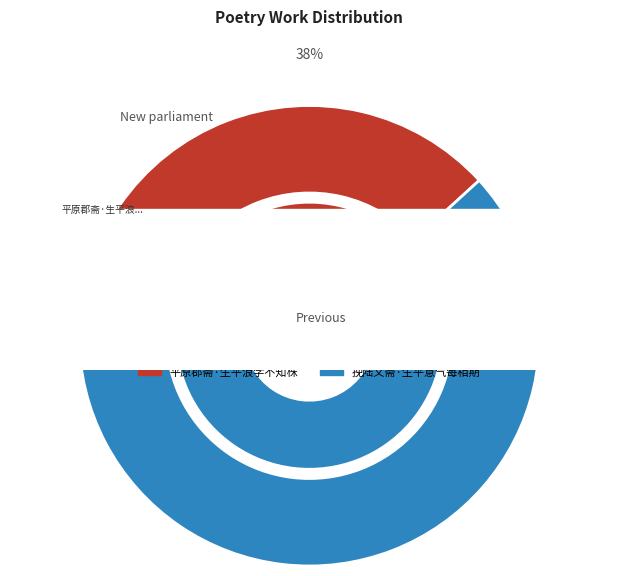

What is the smallest slice in the pie chart?

平原郡斋·生平浪学不知株